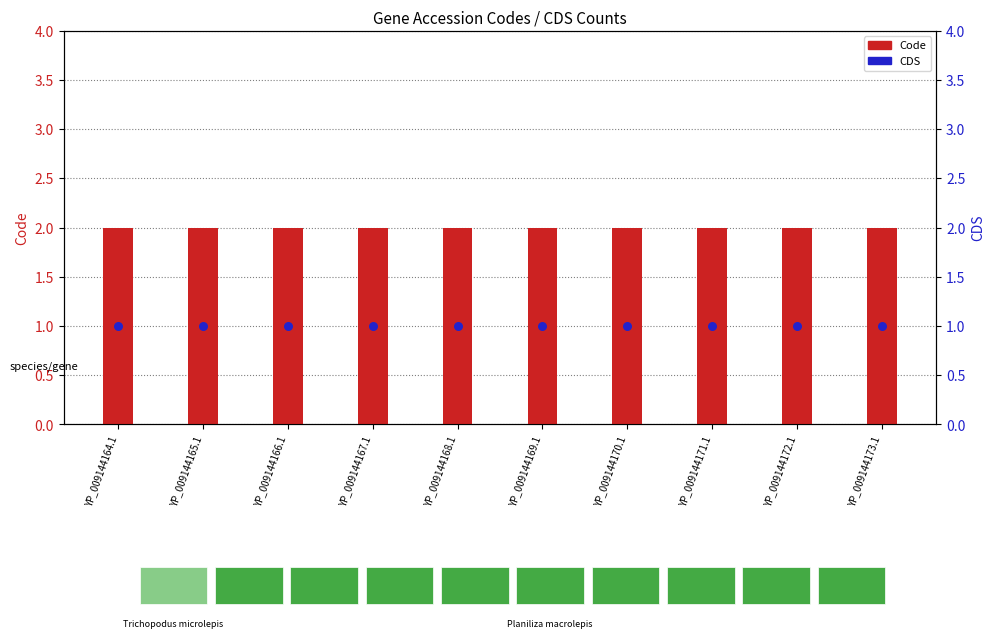

Which series reaches the maximum Y coordinate?

Code